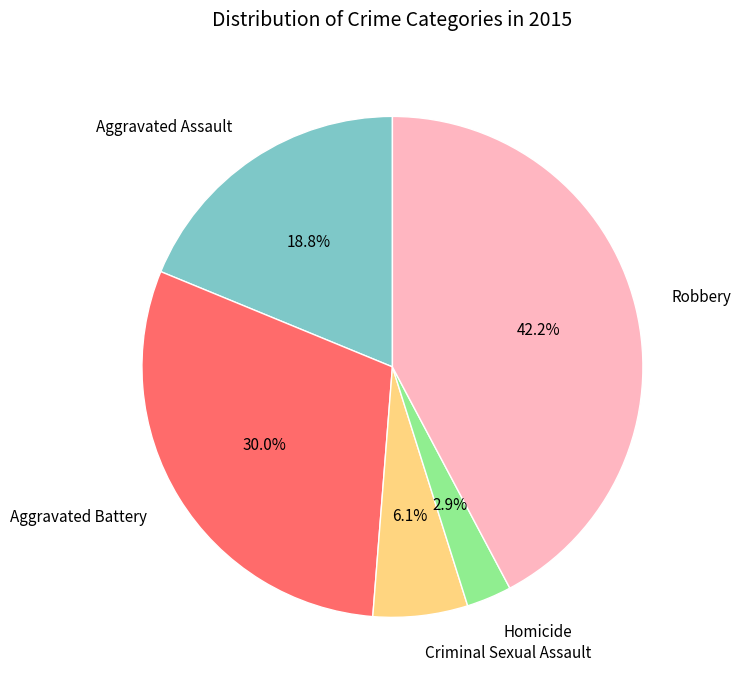

Approximately how many times larger is the value at Aggravated Battery compared to Aggravated Assault?

1.6